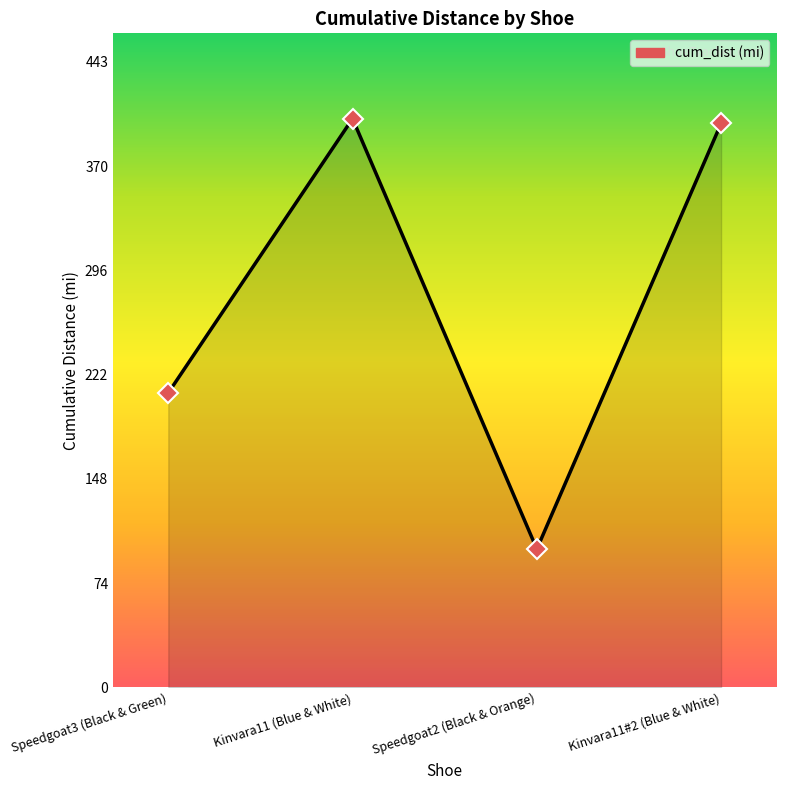

What is the difference between the values at Speedgoat2 (Black & Orange) and Speedgoat3 (Black & Green)?

110.7